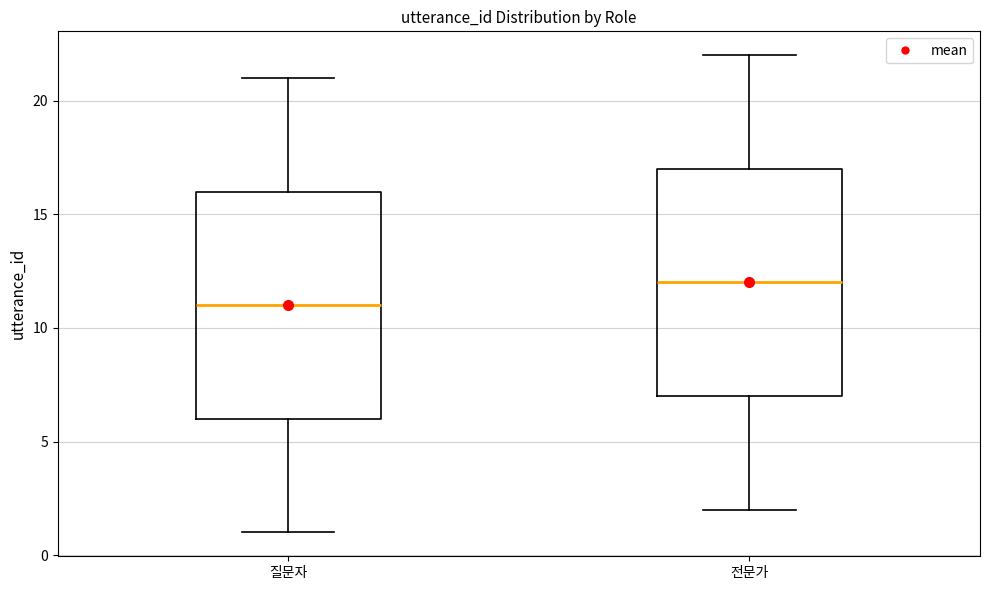

Reading left to right, transcribe this box plot: for each box, give where its median line is, the range the box spans, and where its two whiskers end, as read against the y-axis. The values are not printed on the chart, so give them approximately, as read against the axis.

질문자: median 11, box 6 to 16, whiskers 1 to 21
전문가: median 12, box 7 to 17, whiskers 2 to 22